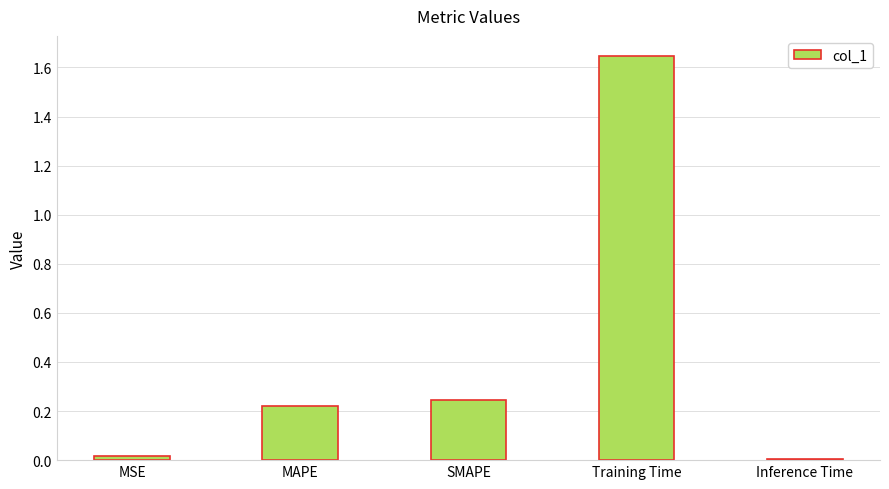

Are the bars horizontal?

No